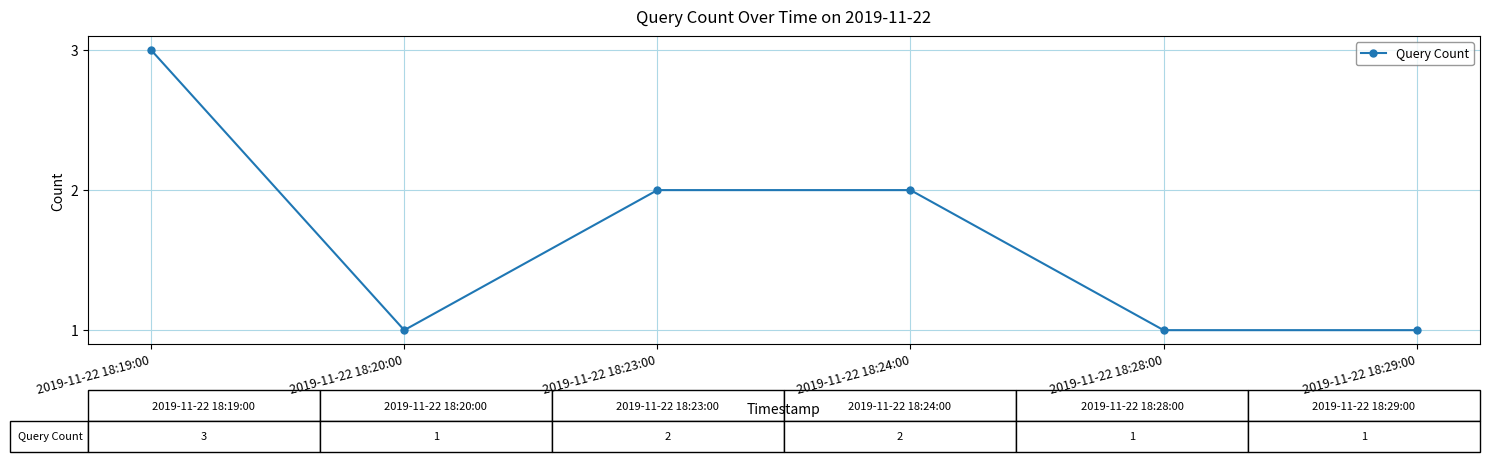

What is the sum of the values at 2019-11-22 18:20:00 and 2019-11-22 18:23:00?

3